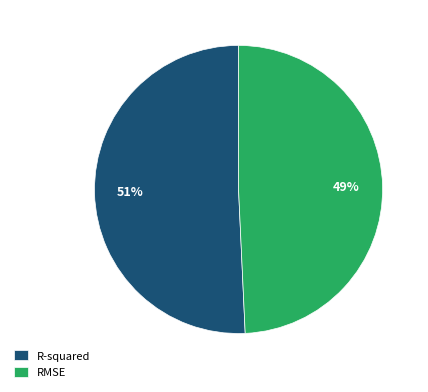

Is it true that RMSE is 63% of the pie?

False